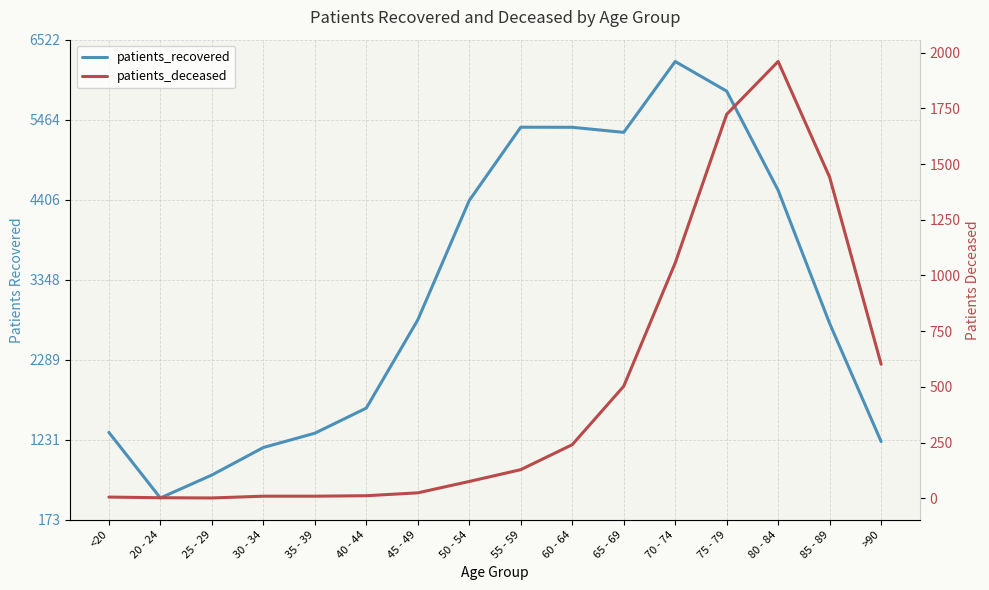

At which label does patients_recovered reach its peak?

70 - 74